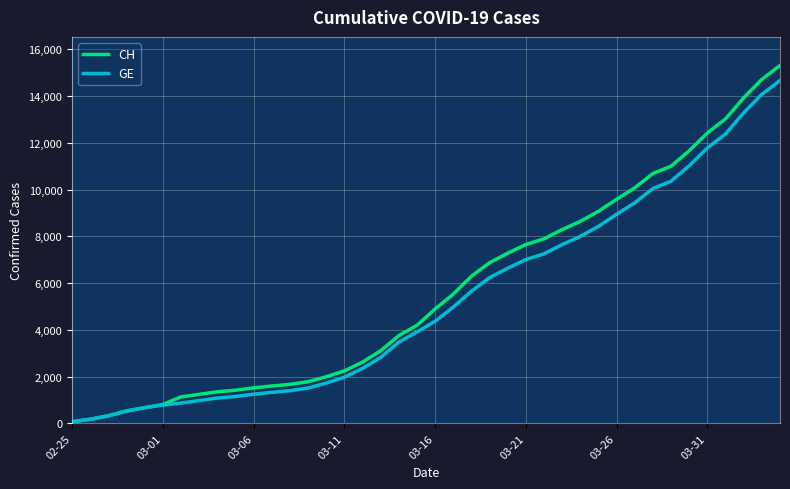

What is the maximum value for GE?

14662